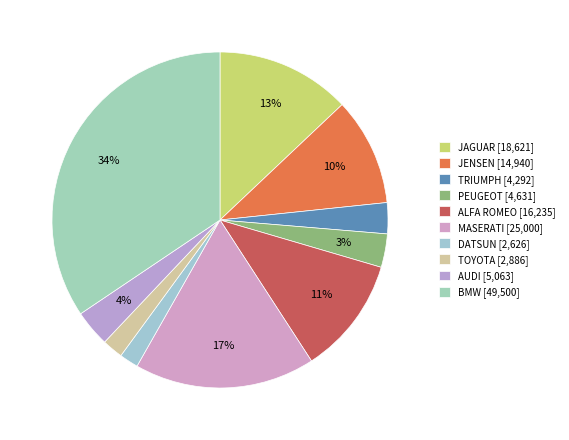

What is the largest slice in the pie chart?

BMW